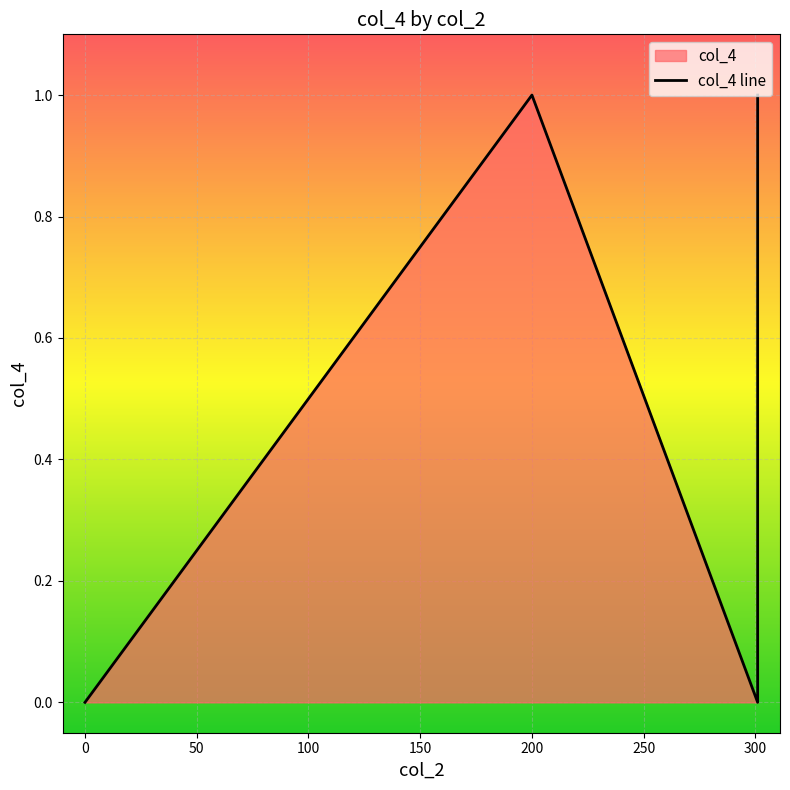

What is the sum of all values?

2